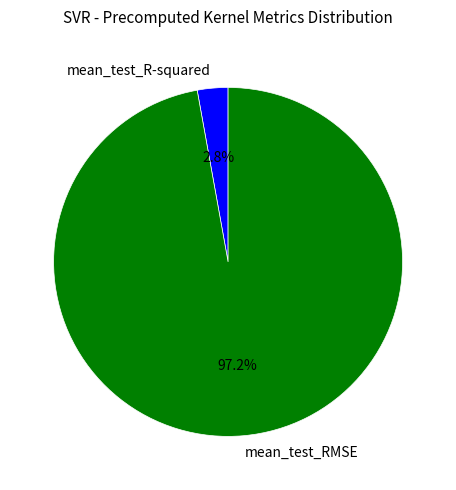

True or false: mean_test_RMSE accounts for 97% of the total.

True